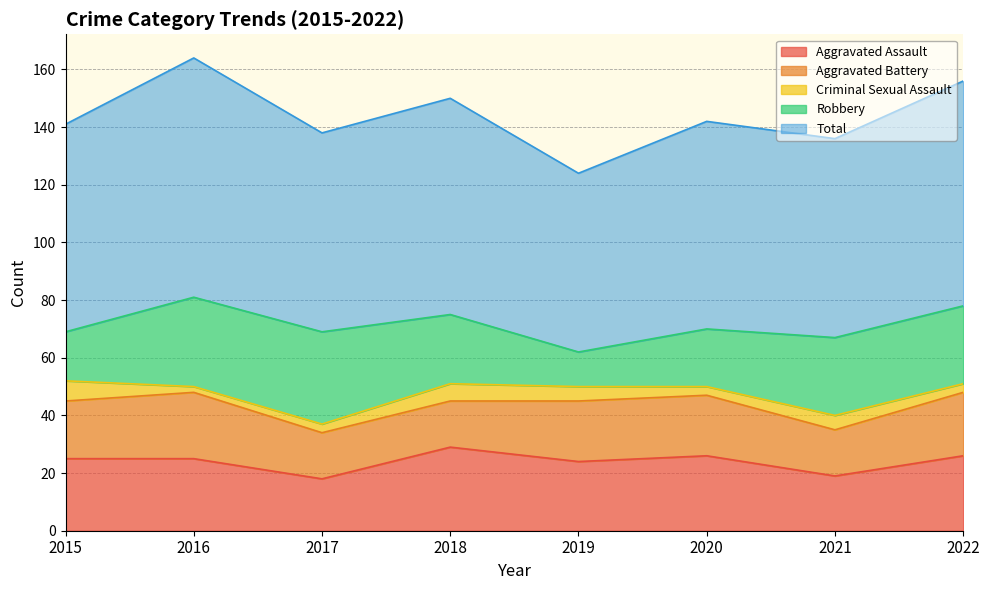

What are all the series names shown in the legend?

Aggravated Assault, Aggravated Battery, Criminal Sexual Assault, Robbery, Total